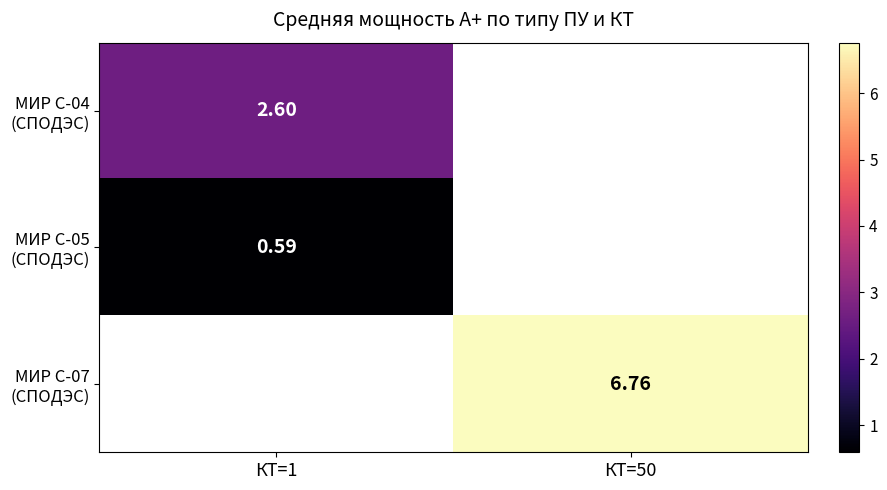

How many values in МИР С-05 (СПОДЭС) are above zero?

1